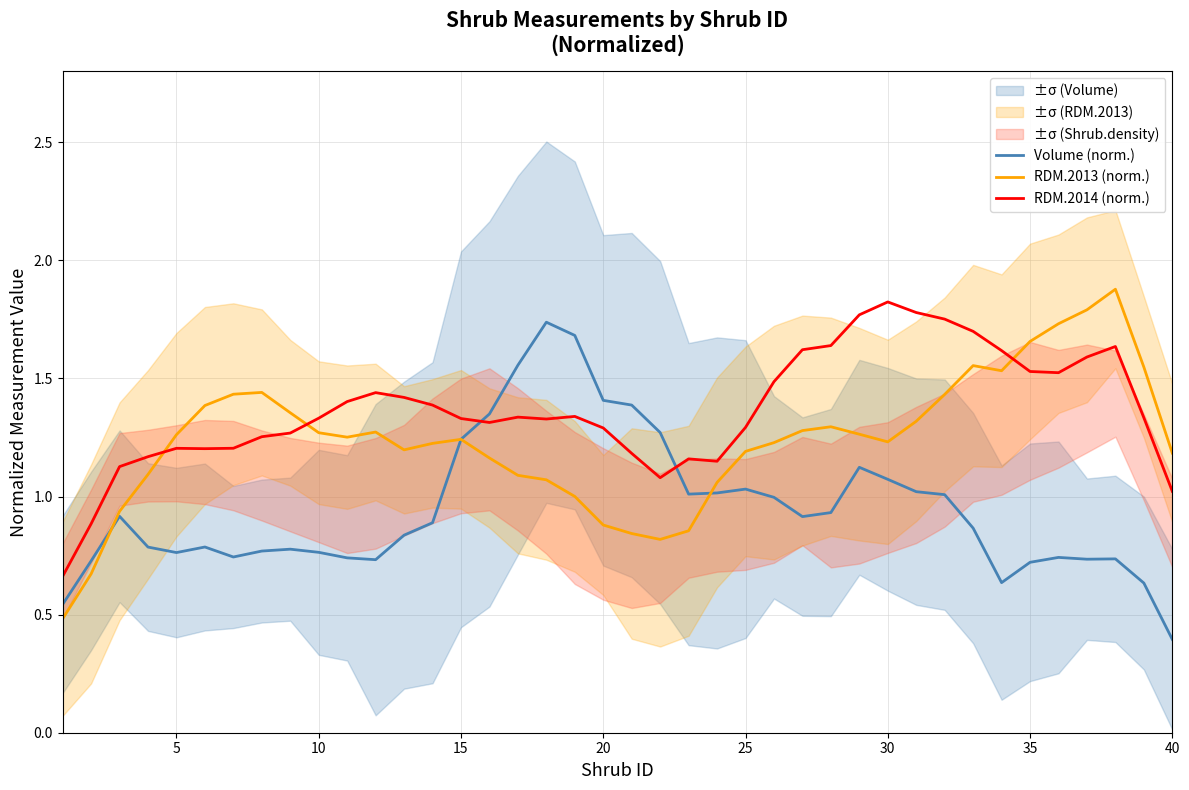

How many times do RDM.2014 (norm.) and RDM.2013 (norm.) cross each other?

3